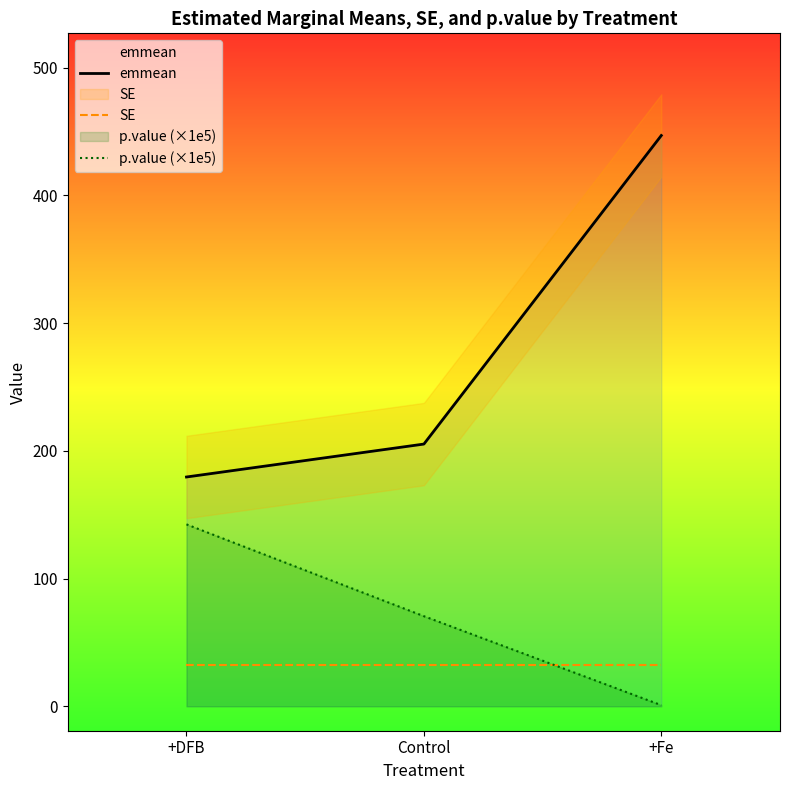

Which series changed the most between +DFB and +Fe?

emmean